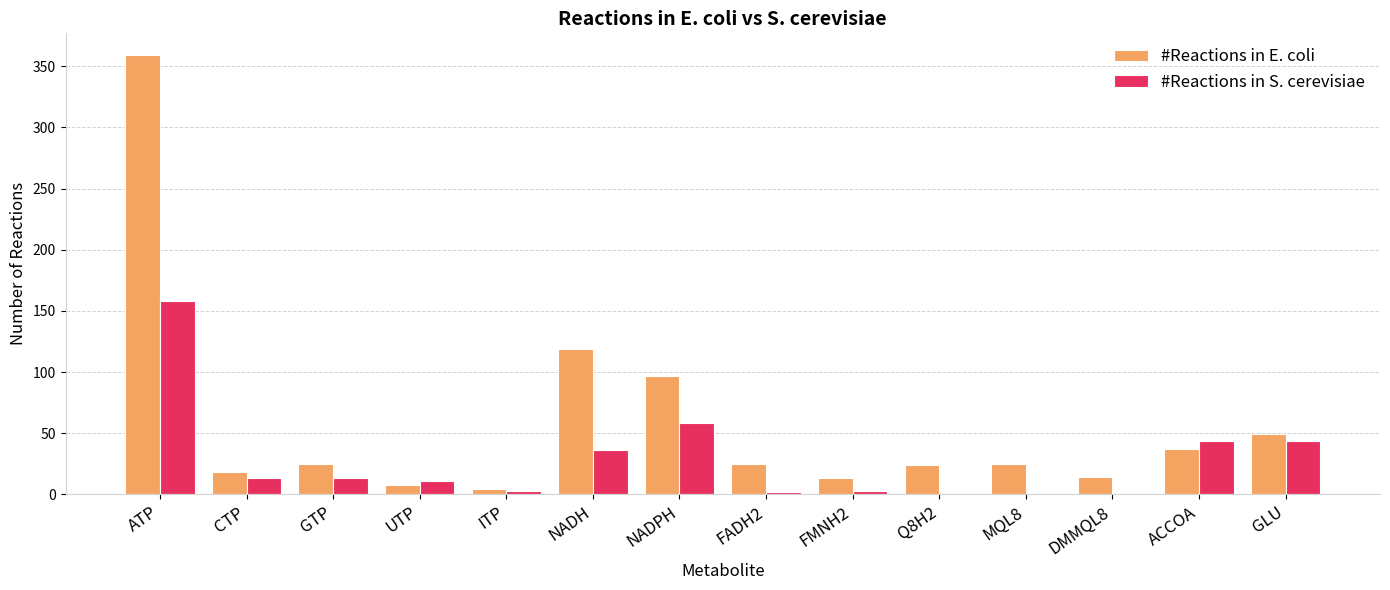

What is the total value across all series at CTP?

31